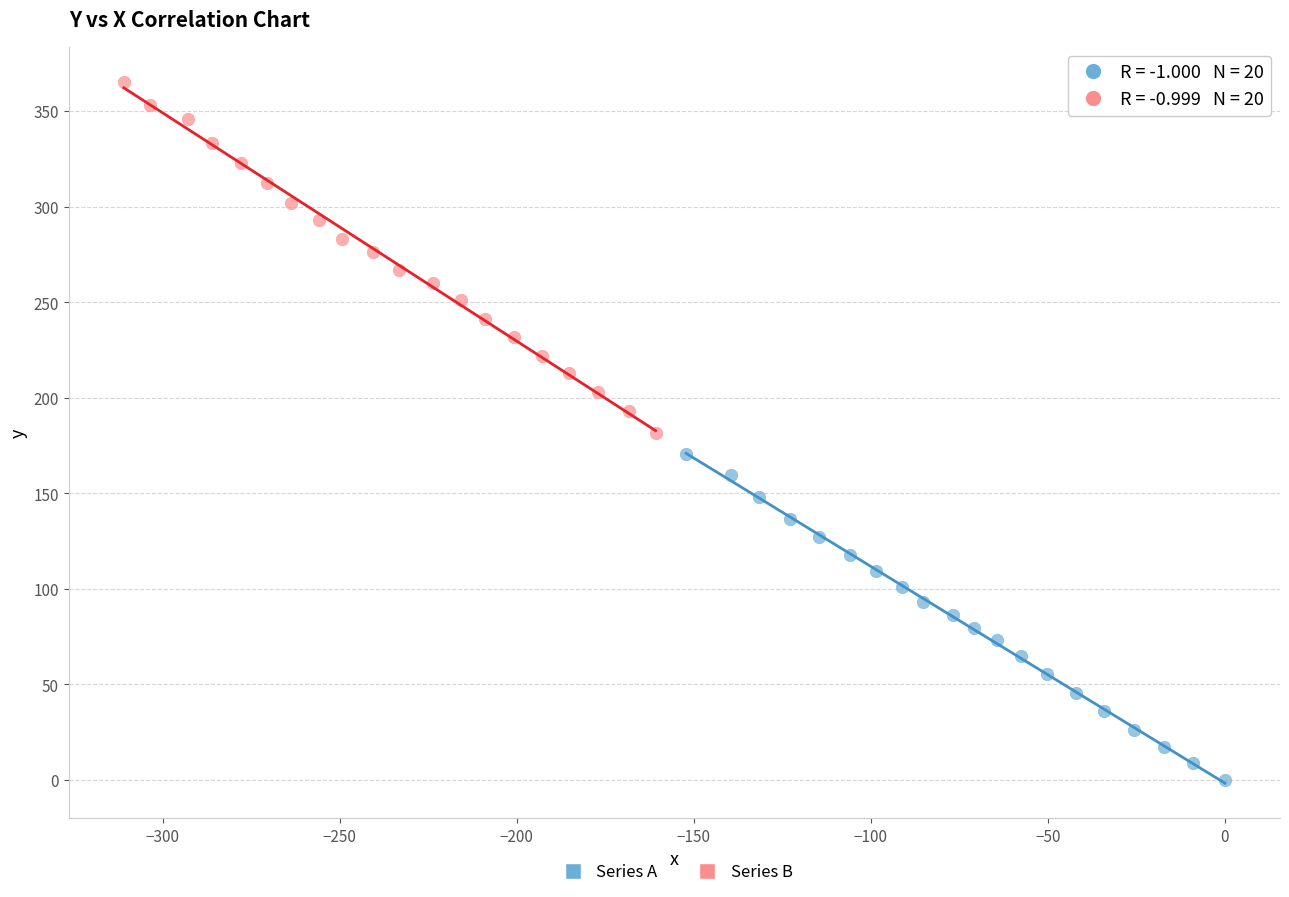

What are all the series names shown in the legend?

Series A, Series B